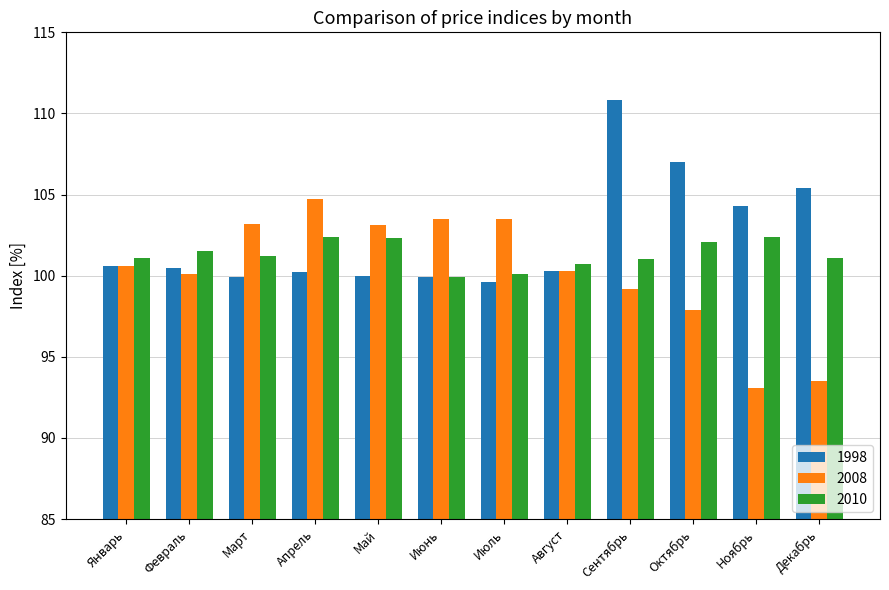

What is the label of the 6th bar from the left?

Июнь